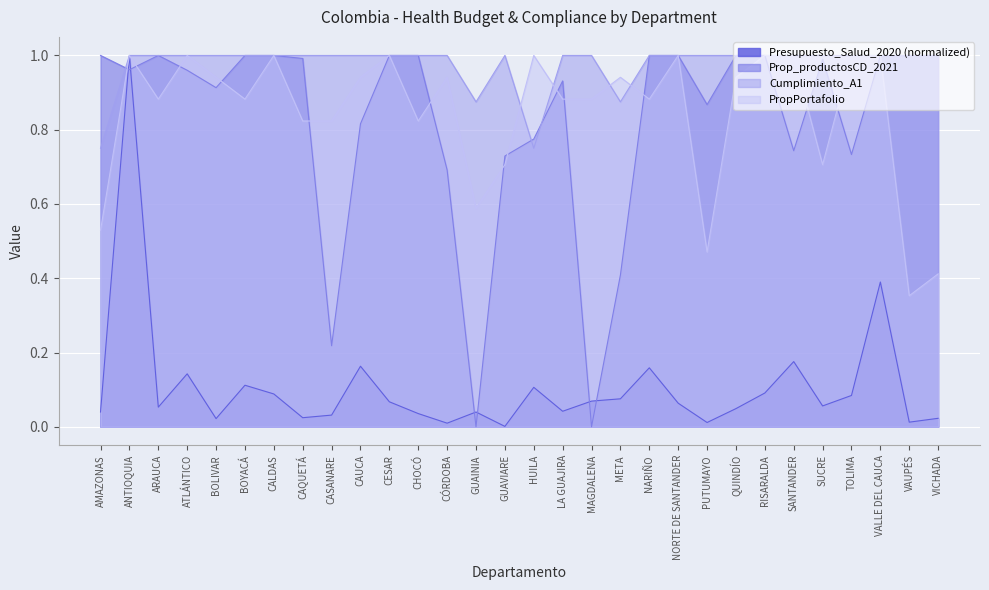

True or false: Prop_productosCD_2021 has more than 0 points higher than both neighbors.

True